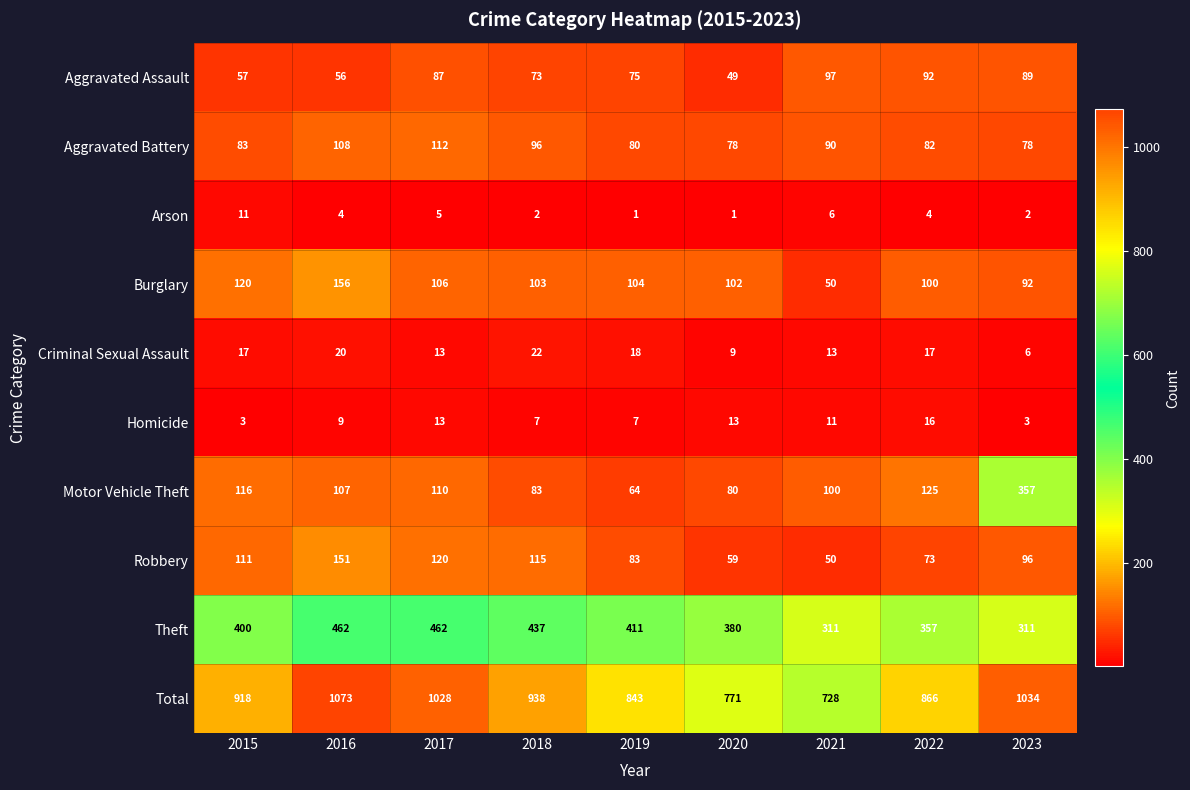

What is the difference between the maximum and minimum values in the Criminal Sexual Assault series?

16